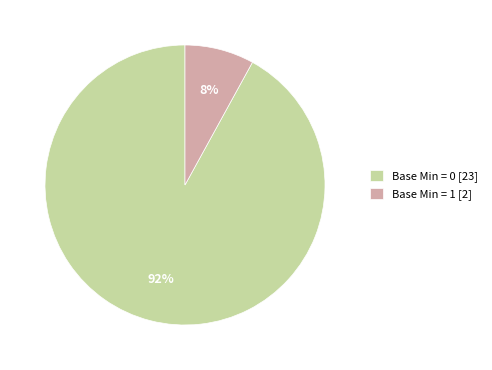

Rank the categories by value from lowest to highest.

Base Min = 1 [2], Base Min = 0 [23]